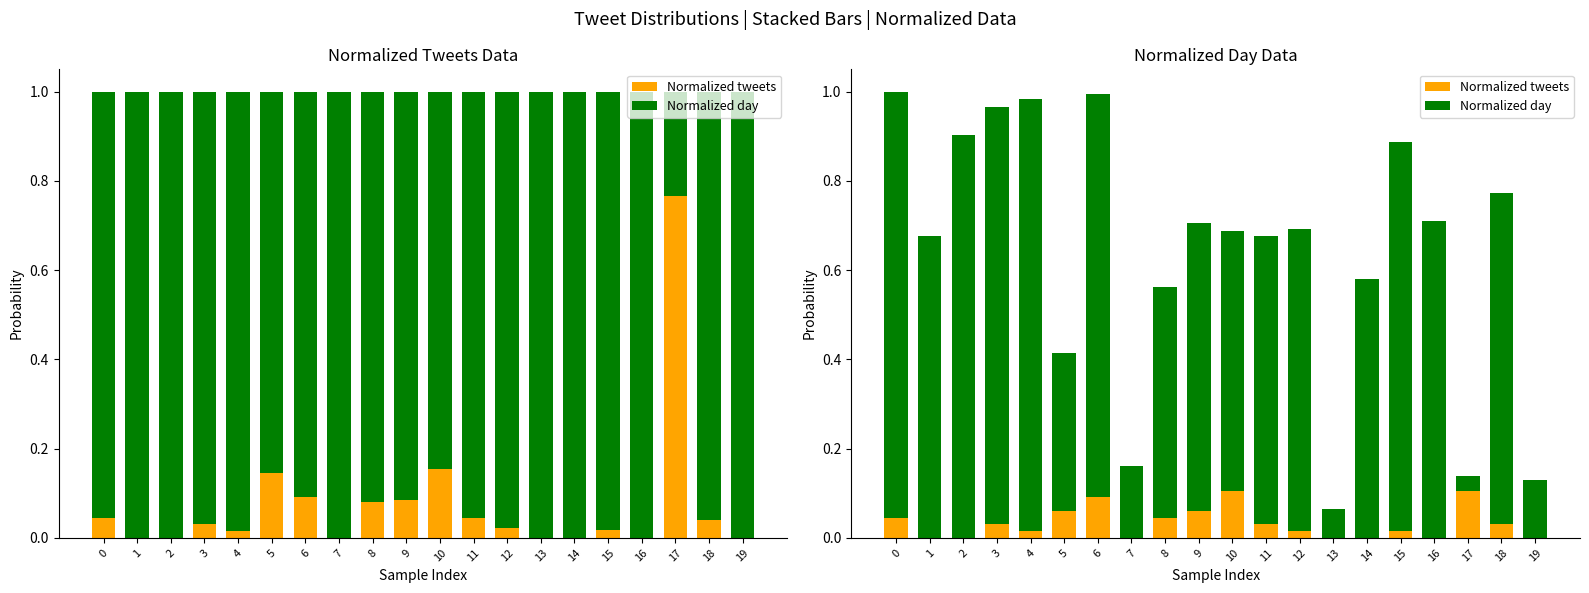

Reading left to right, what are all the values shown in this chart?

Normalized tweets: 0.0	0.0	0.0	0.0	0.0	0.1	0.1	0.0	0.0	0.1	0.1	0.0	0.0	0.0	0.0	0.0	0.0	0.1	0.0	0.0
Normalized day: 1.0	0.7	0.9	0.9	1.0	0.4	0.9	0.2	0.5	0.6	0.6	0.6	0.7	0.1	0.6	0.9	0.7	0.0	0.7	0.1